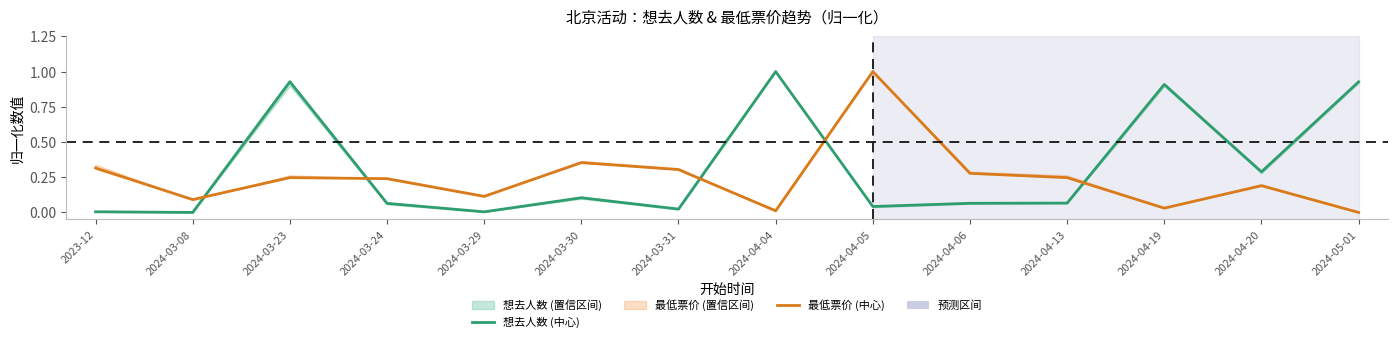

How many lines are shown in the chart?

2